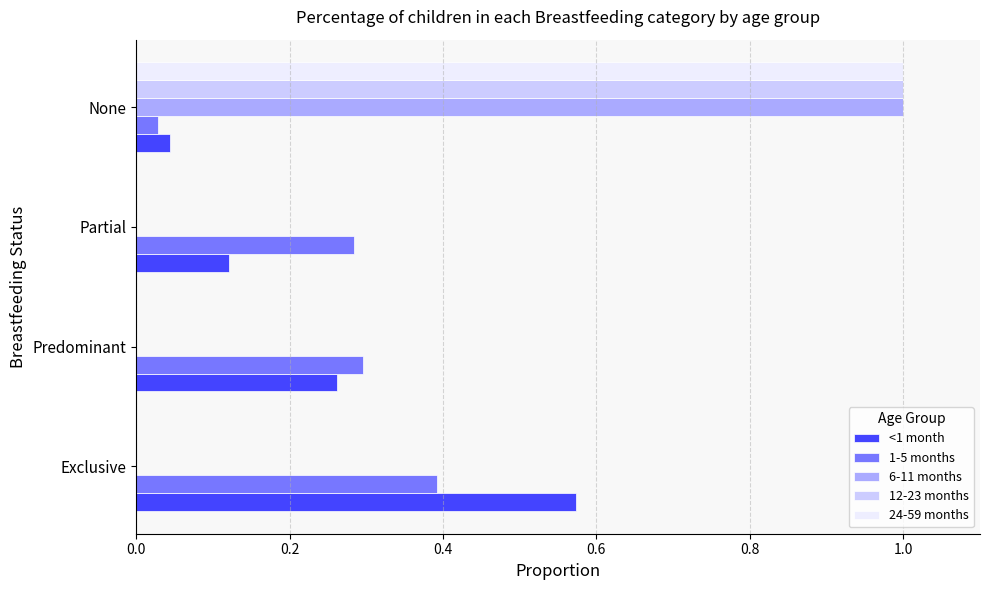

True or false: 6-11 months has a value of 0.0 at Exclusive.

True